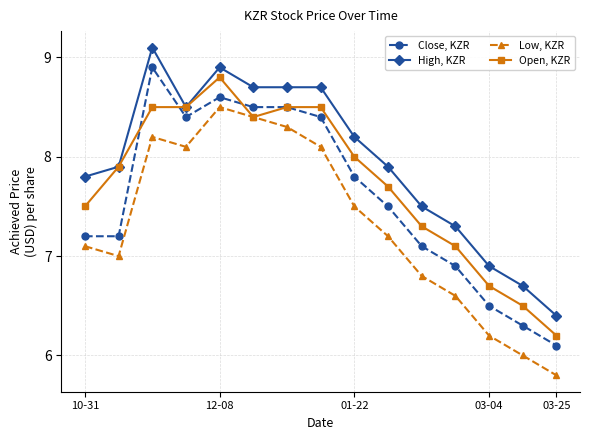

What is the maximum value shown in the chart?

9.1